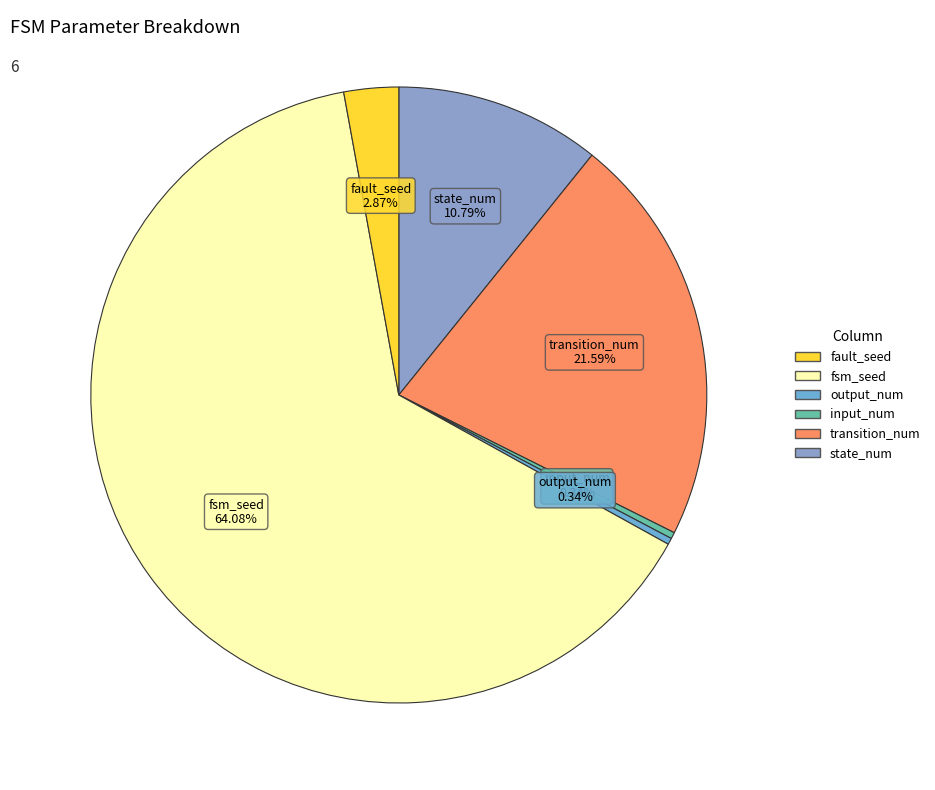

Which category has the smallest portion of the pie?

input_num